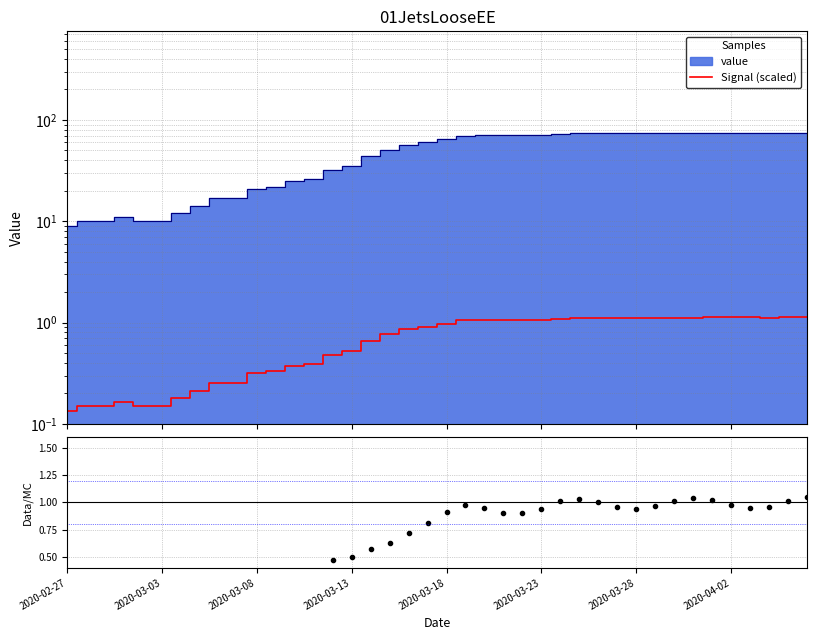

How many times do Data/MC and Signal (scaled) cross each other?

4